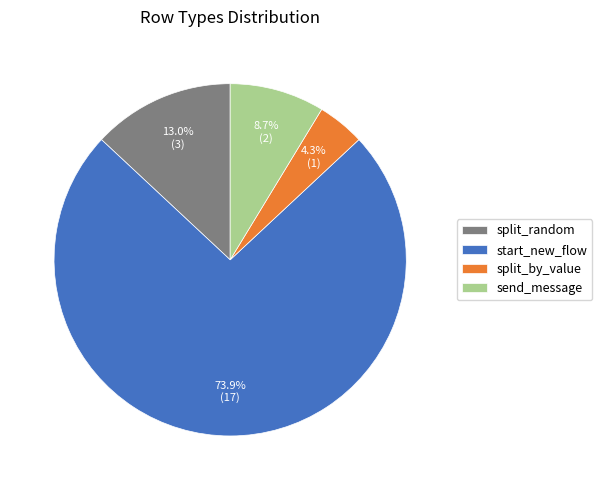

What percentage do send_message and split_random together represent?

21.7%